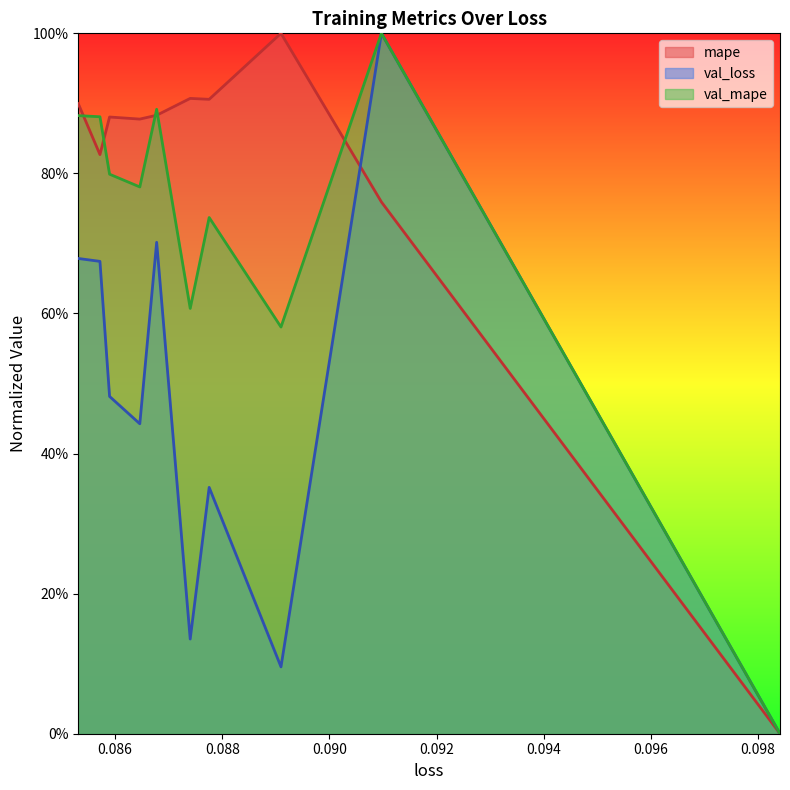

Is it true that val_mape equals 0.4 at 0.09840715676546097?

False